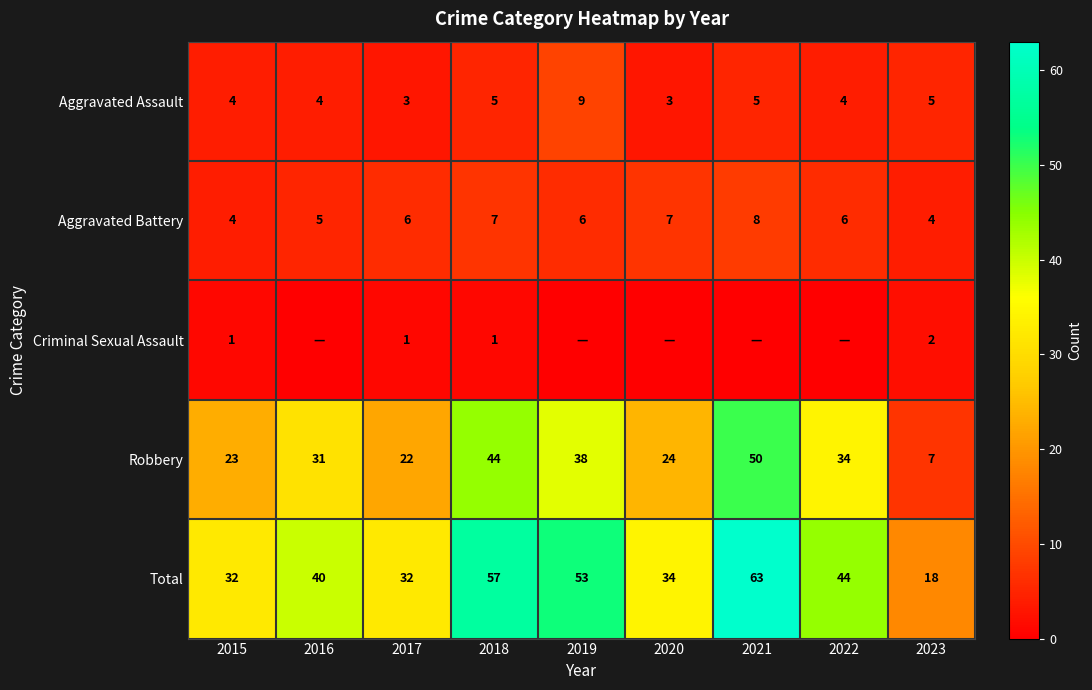

What is the difference between the Total values at 2018 and 2015?

25